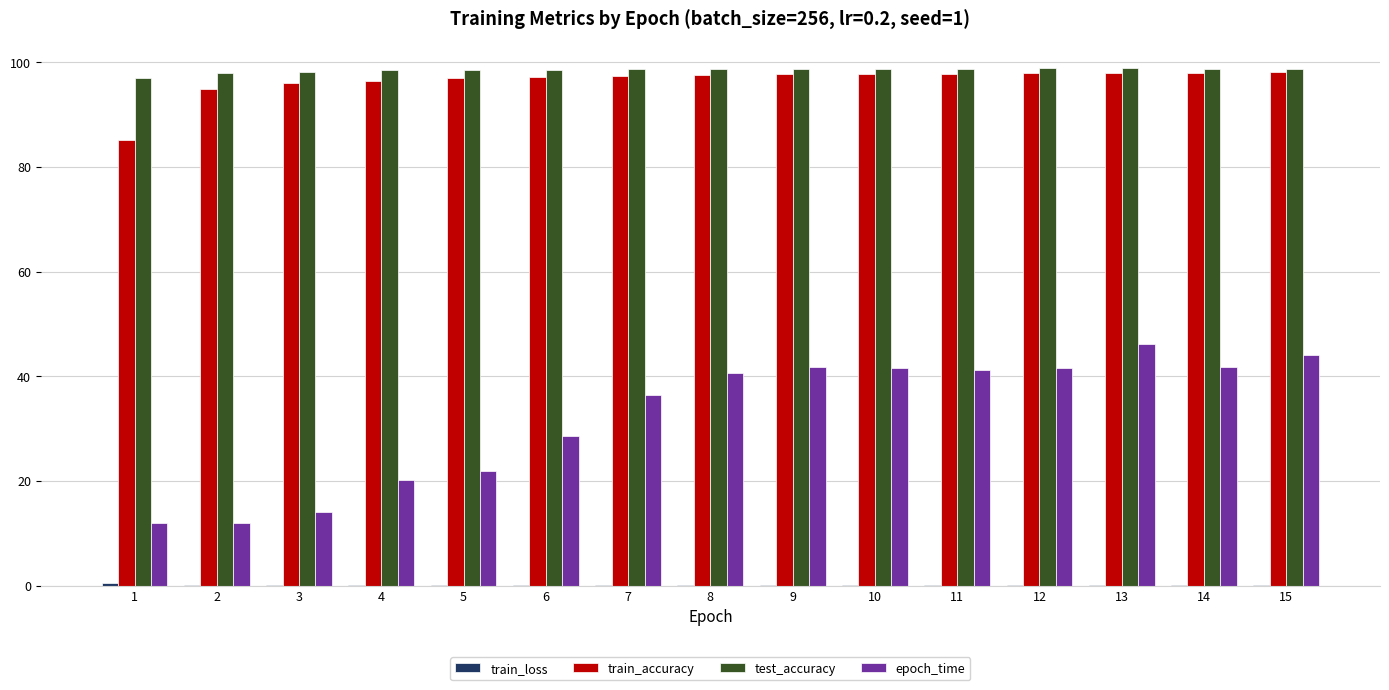

Which category has the highest value in the epoch_time series?

13